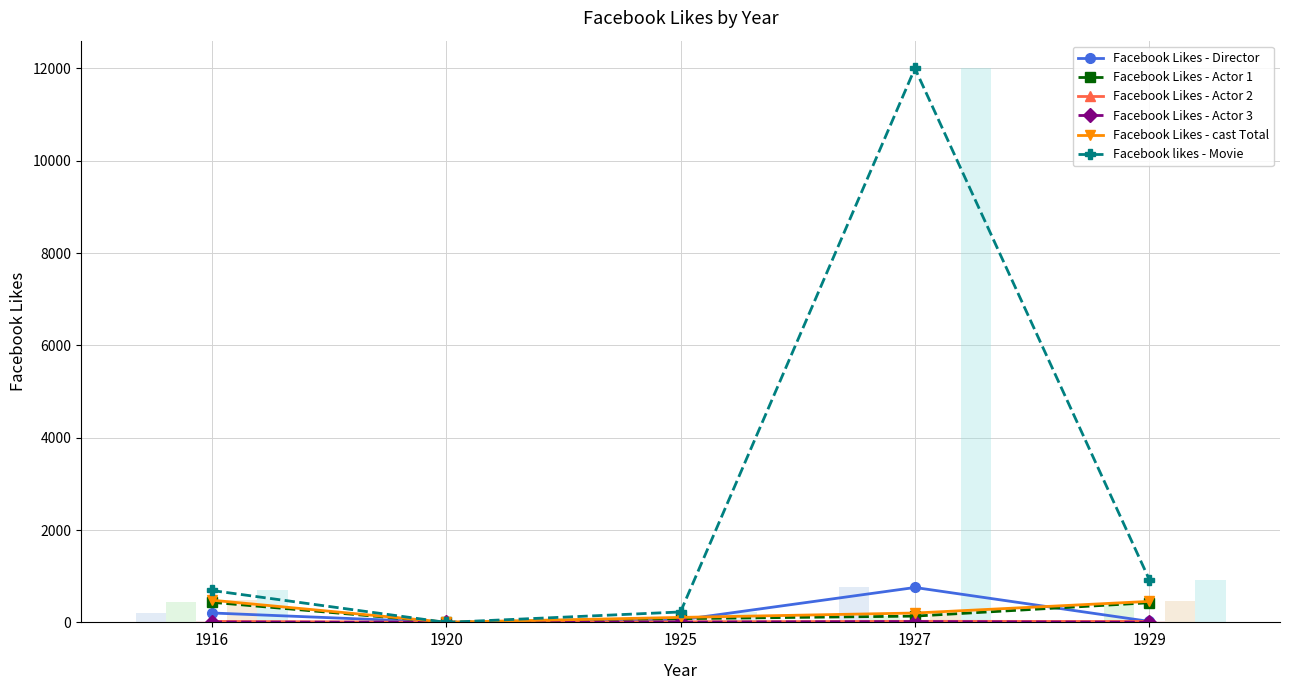

Are the bars horizontal?

No